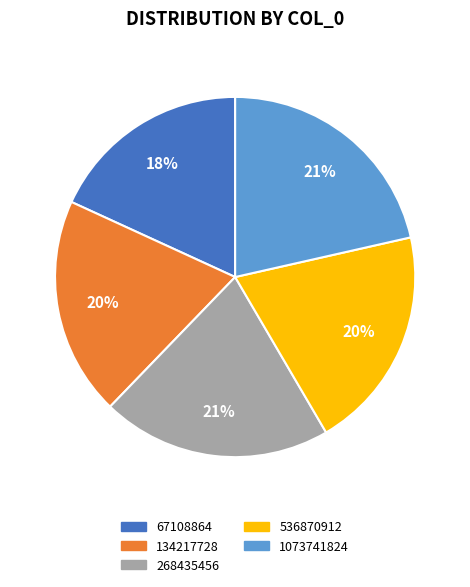

Is the sum of 1073741824 and 268435456 greater than half?

No